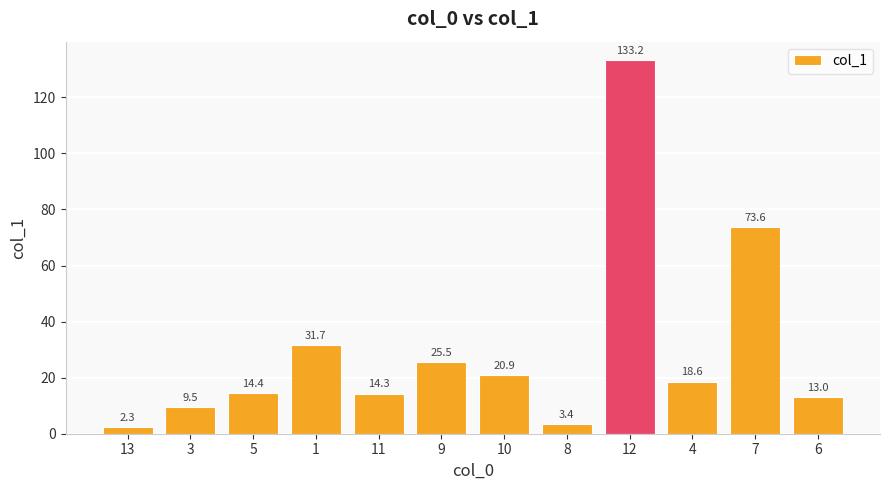

Rank the categories by value from lowest to highest.

13, 8, 3, 6, 11, 5, 4, 10, 9, 1, 7, 12